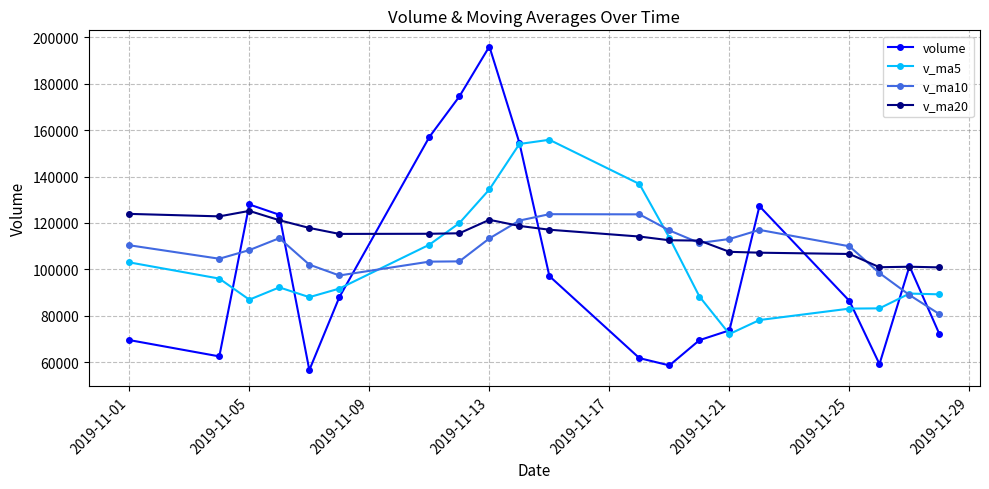

How many data points in v_ma10 are above 110389?

10